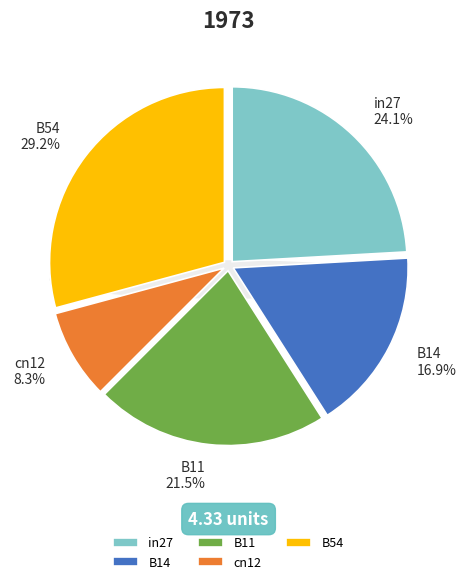

Which category has the biggest portion of the pie?

B54